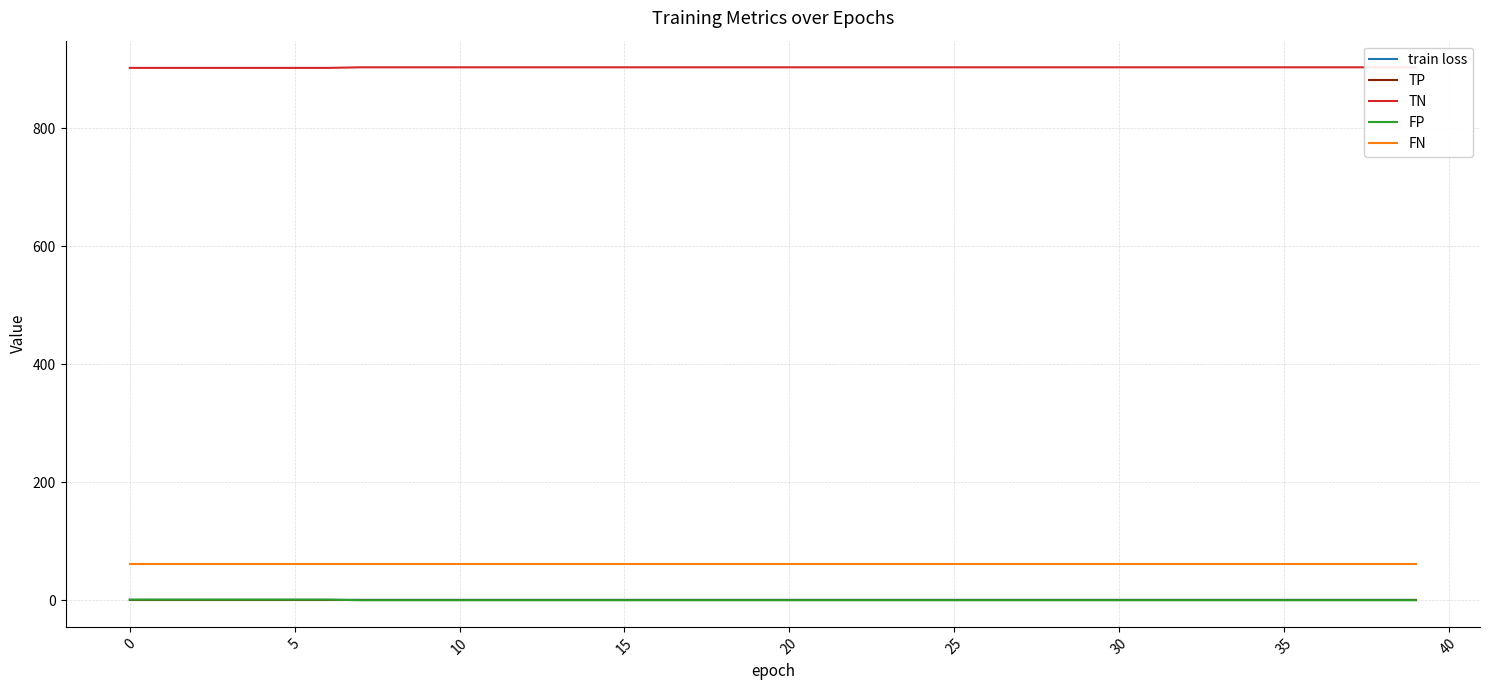

Rank the series by their maximum value, from highest to lowest.

TN, FN, FP, train loss, TP